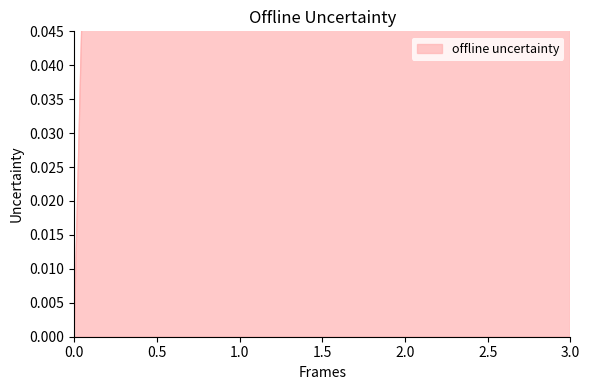

What is the sum of all values?

6